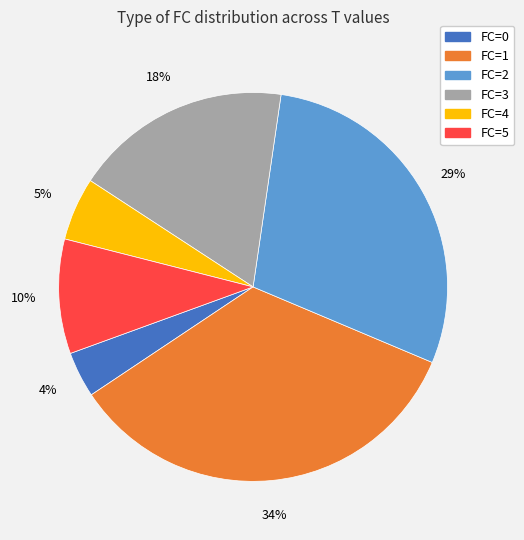

What is the ratio of the value at FC=1 to the value at FC=3?

1.9